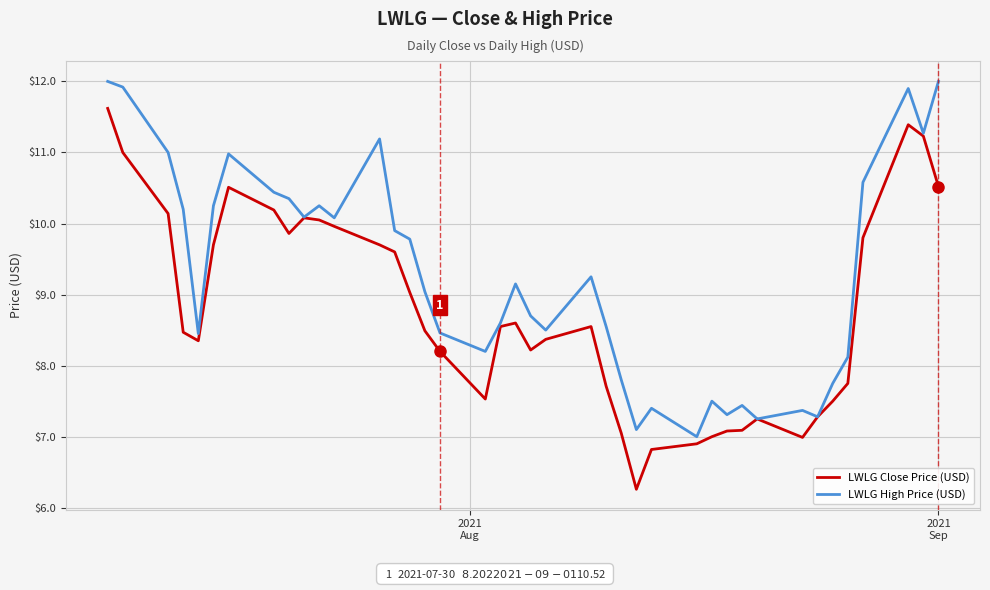

Rank the series by their maximum value, from highest to lowest.

LWLG High Price (USD), LWLG Close Price (USD)